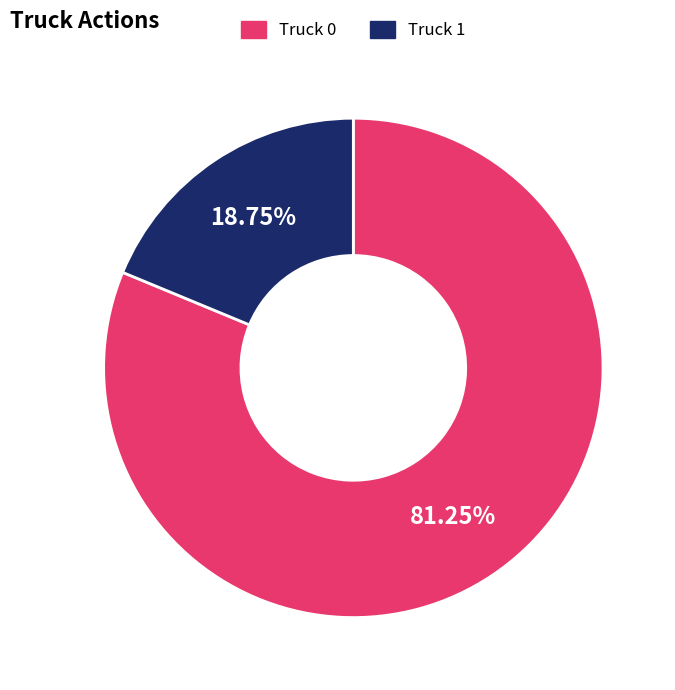

Does Truck 0 represent more than half of the total?

Yes